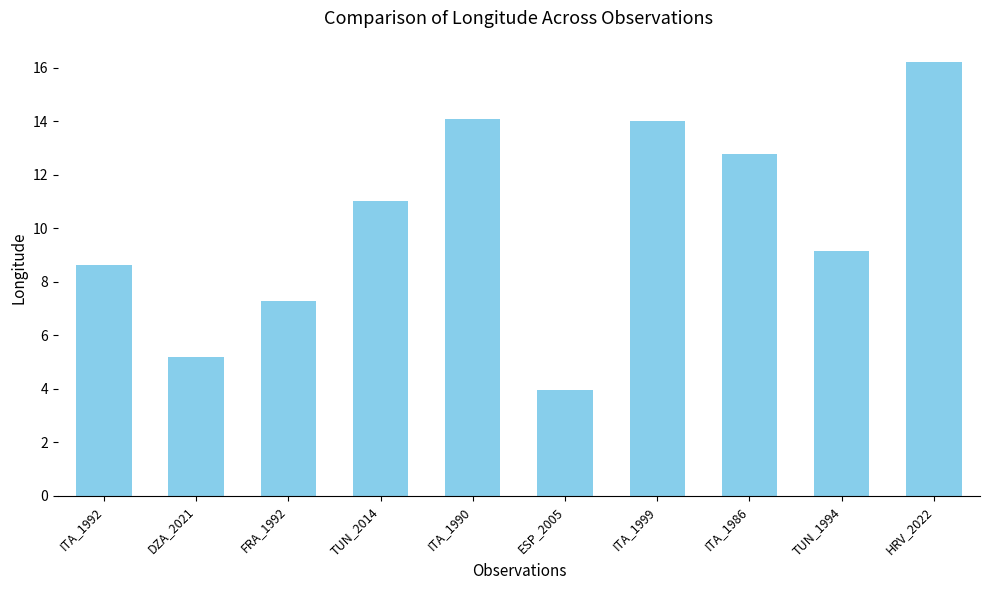

Between ITA_1986 and DZA_2021, which is larger?

ITA_1986